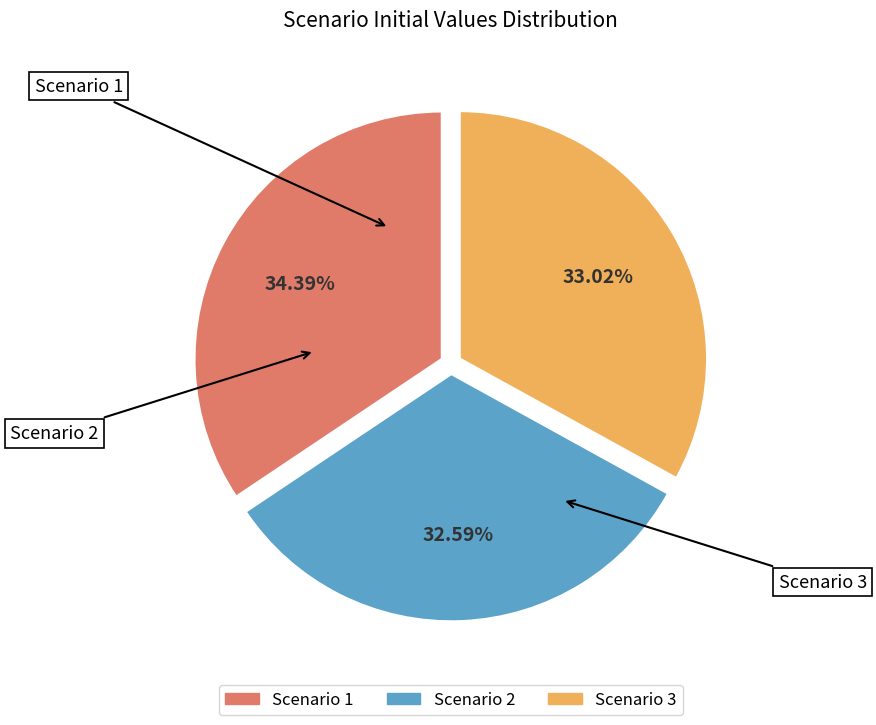

To the nearest percent, what percentage of the pie is Scenario 1?

34%